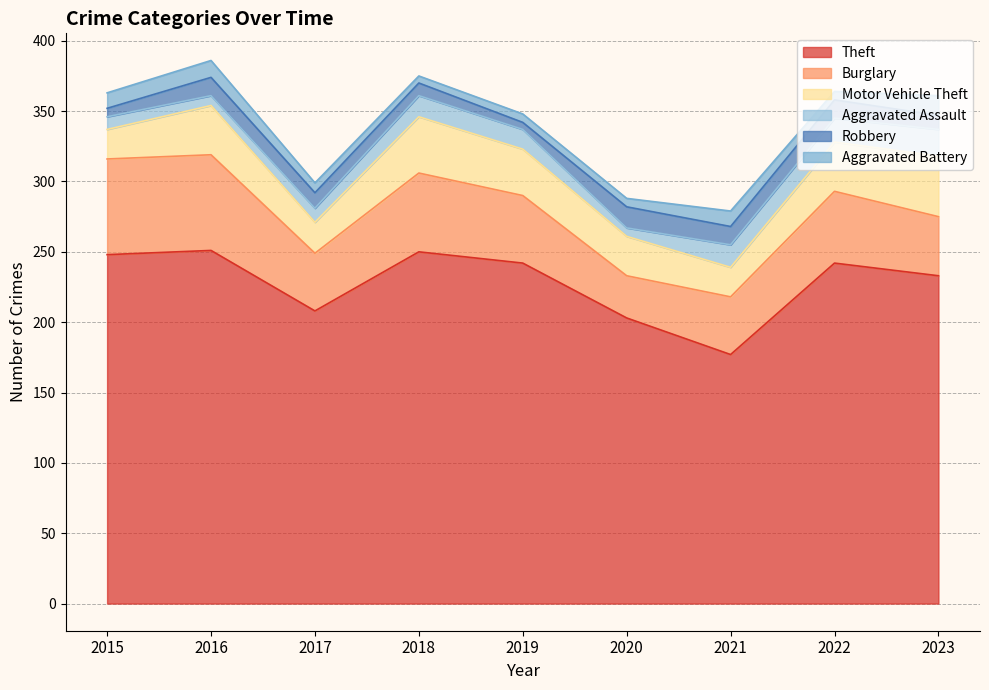

How many data points in Robbery are above 11?

4